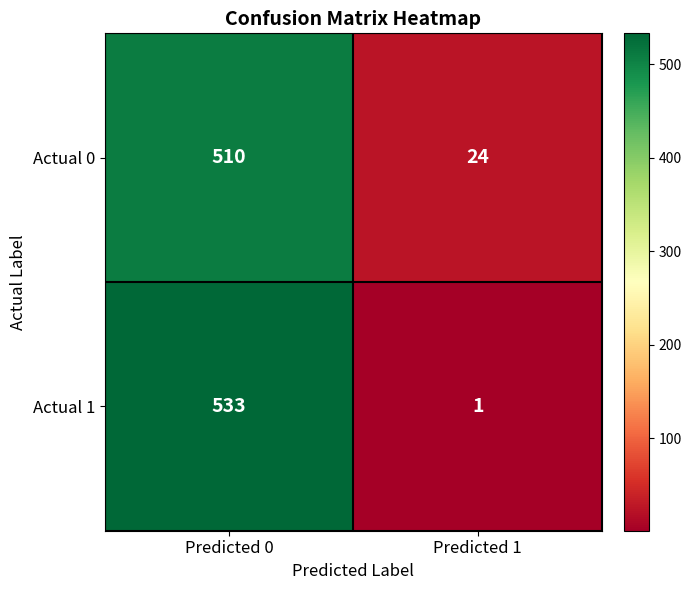

At which category is the sum across all series the highest?

Predicted 0